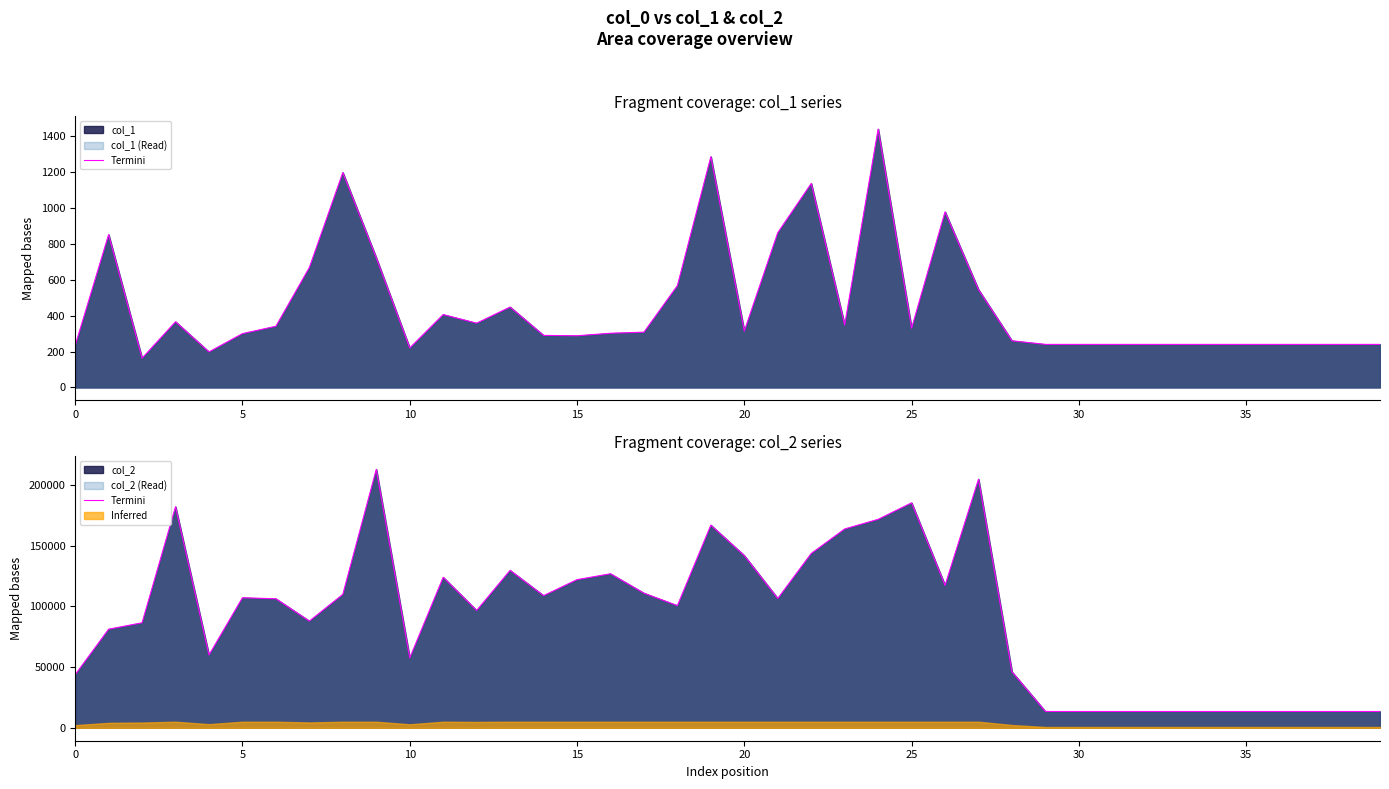

What is the difference between the maximum and minimum values?

199454